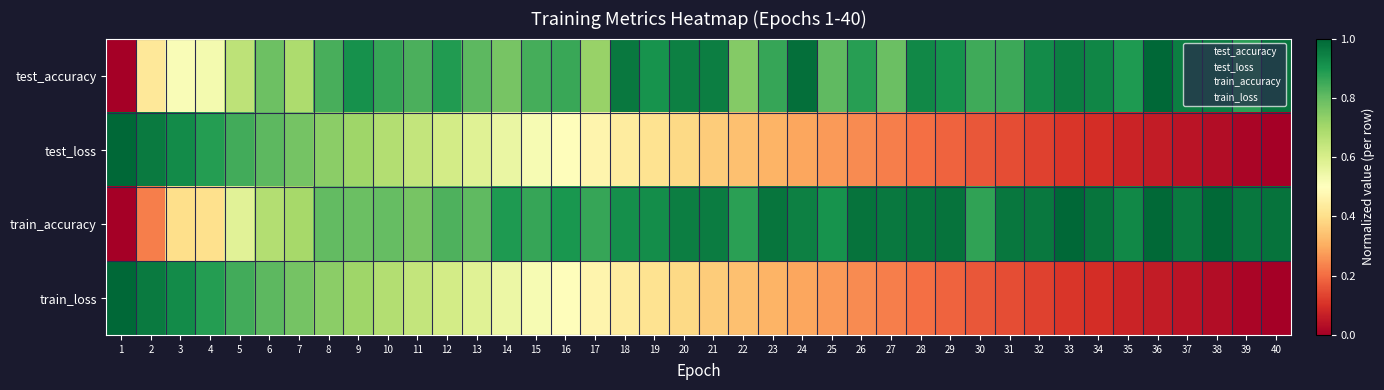

List the series in order of their peak value, highest first.

test_accuracy, test_loss, train_accuracy, train_loss